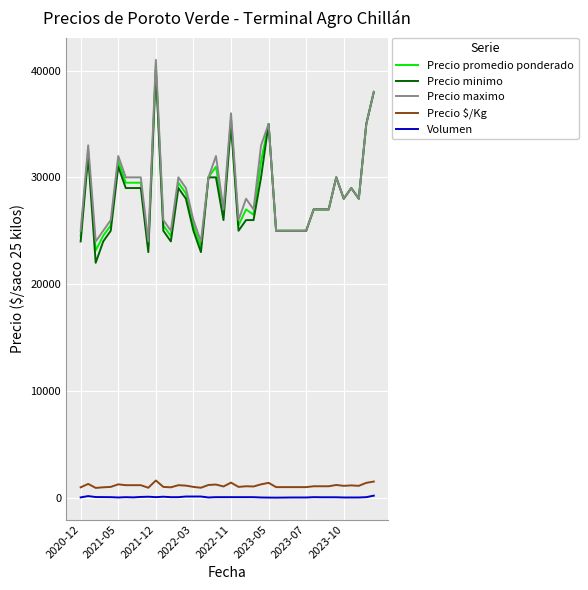

What is the minimum value for Precio promedio ponderado?

23143